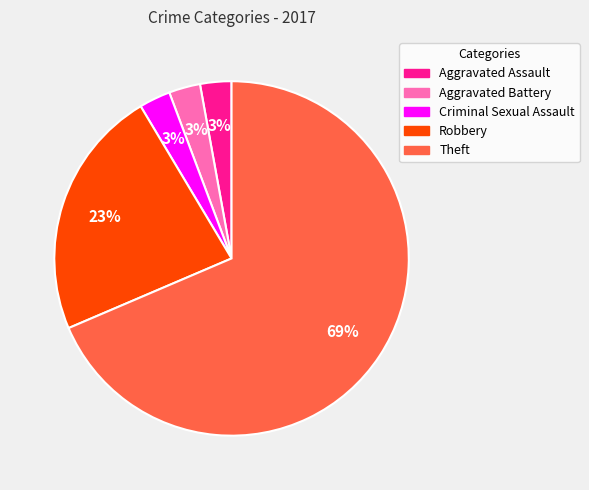

Does any single category account for the majority?

Yes